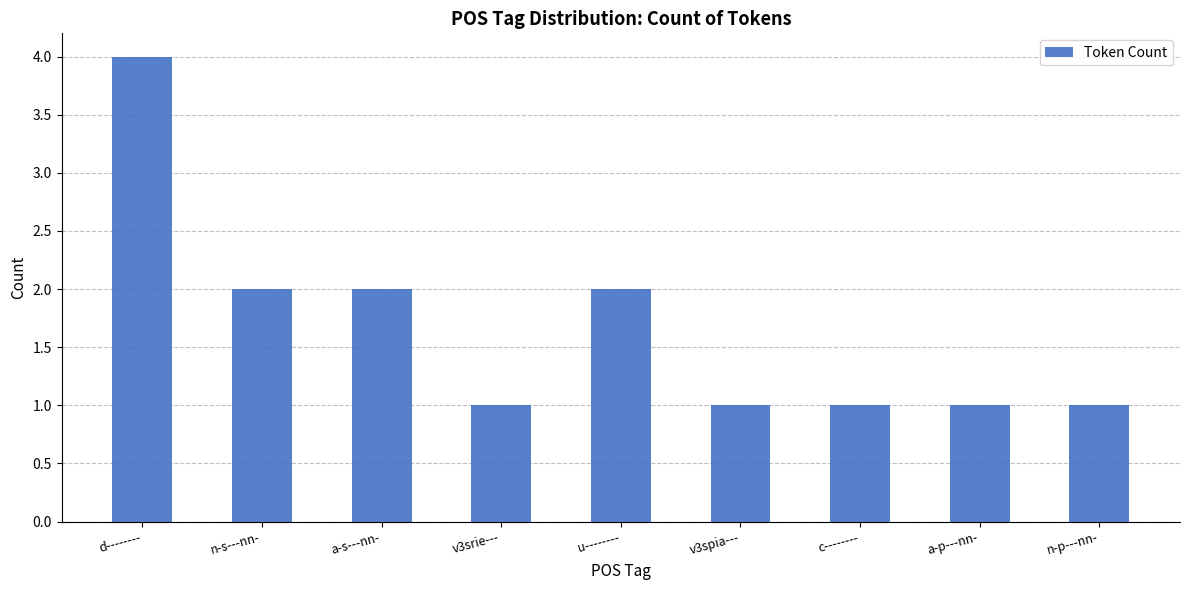

At which category does the chart reach its peak across all series?

d--------